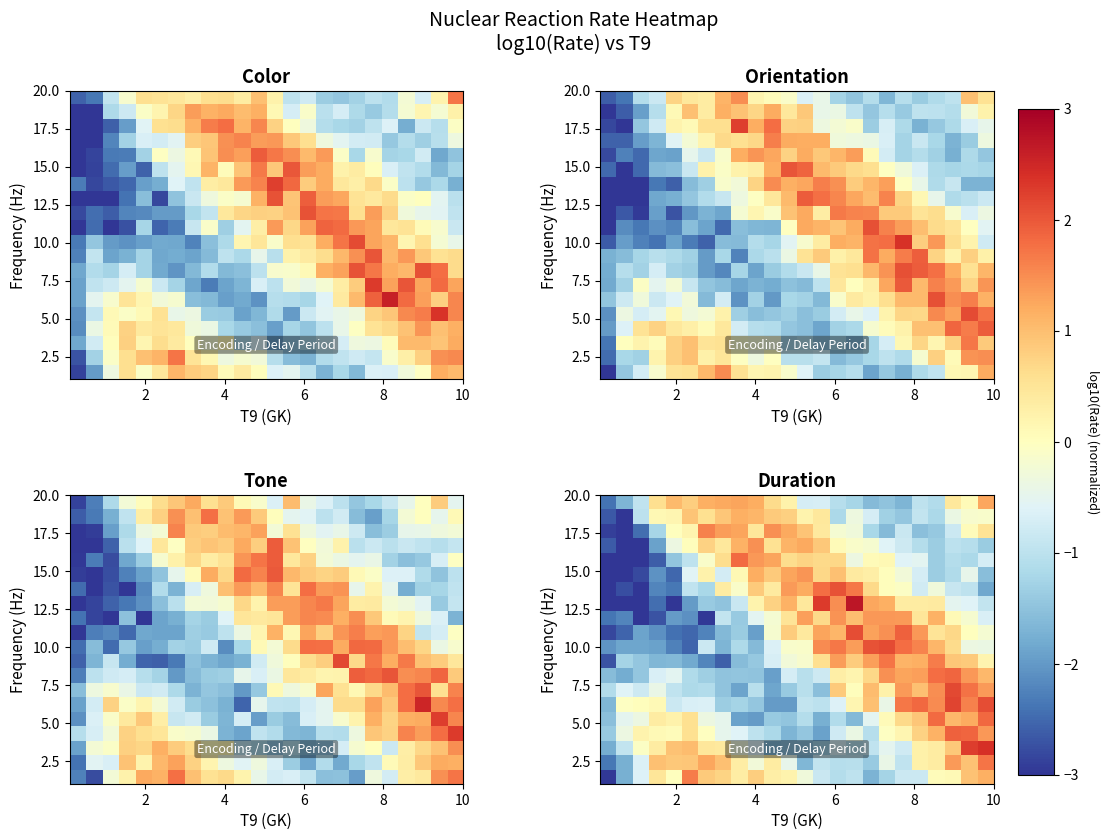

Reading left to right, list all the values displayed in this chart.

row_0: -3.0	-1.7	-0.6	0.5	0.0	1.6	0.9	0.7	0.3	0.8	0.3	0.2	-0.3	-0.9	-1.1	-1.0	-1.7	-1.3	-0.8	-0.8	0.1	0.1	1.0	1.2
row_1: -2.4	-1.7	-0.6	1.0	0.9	0.9	1.3	1.0	0.3	-0.3	0.4	-0.5	-1.7	-0.9	-1.1	-1.0	-1.4	-0.4	-0.9	0.3	0.4	1.4	1.0	1.7
row_2: -1.8	-0.9	-0.1	0.4	1.0	1.0	0.5	0.4	-0.3	-0.7	-1.6	-1.6	-1.6	-1.4	-0.8	-1.1	-1.0	-0.5	-0.8	0.3	0.4	0.9	2.3	2.4
row_3: -1.4	-0.4	0.2	0.1	0.1	0.6	-0.0	-0.5	-0.6	-1.0	-1.2	-1.7	-1.4	-1.9	-0.8	-0.4	-1.1	-0.0	0.2	0.8	1.1	1.9	1.9	1.4
row_4: -1.5	-0.5	-0.4	0.4	0.2	0.6	-0.4	-0.5	-1.9	-2.0	-1.4	-1.5	-1.1	-1.8	-1.1	-1.6	-0.5	0.1	0.7	0.9	1.8	1.1	1.2	1.8
row_5: -1.7	-0.0	0.0	0.1	-0.8	-0.7	-0.6	-1.3	-1.3	-1.5	-2.0	-2.0	-0.9	-1.0	-0.6	0.2	1.0	-0.4	1.7	1.8	1.5	2.2	1.6	2.1
row_6: -1.1	-0.6	-0.8	-0.4	-1.0	-1.2	-1.1	-1.5	-1.9	-1.0	-1.9	-1.4	-1.1	-1.5	0.8	0.0	1.0	0.3	1.4	1.0	1.5	2.1	1.7	1.4
row_7: -1.6	-1.8	-1.4	-0.7	-0.5	-1.1	-1.3	-1.5	-1.5	-1.5	-1.9	-0.7	-1.0	-0.8	0.3	0.2	0.7	1.5	1.3	1.3	1.8	1.9	1.4	1.1
row_8: -2.7	-1.3	-1.4	-1.7	-1.6	-1.8	-2.2	-2.6	-1.6	-1.4	-0.7	-0.3	-0.2	0.6	1.3	0.8	1.3	1.7	1.1	1.2	1.6	0.9	0.9	0.2
row_9: -2.0	-1.9	-1.9	-1.9	-2.3	-2.5	-0.8	-1.7	-1.2	-1.6	-0.6	-0.1	-0.1	1.5	1.7	1.4	2.0	2.1	1.8	1.6	1.1	0.7	-0.4	-0.4
row_10: -2.8	-2.5	-1.9	-2.1	-2.4	-2.5	-2.2	-1.6	-1.4	-1.9	-0.2	0.8	0.4	1.3	1.1	2.1	1.3	1.5	1.9	1.4	0.5	0.7	0.0	-0.2
row_11: -2.4	-2.2	-3.0	-2.7	-2.0	-2.1	-3.0	-0.9	-1.4	-0.5	-0.2	0.5	1.3	0.7	1.4	1.0	1.4	1.4	1.4	0.5	1.1	0.1	-0.2	-0.7
row_12: -3.0	-3.0	-3.0	-2.4	-3.0	-2.0	-1.4	-1.5	-0.9	0.2	0.8	1.1	0.4	2.3	1.5	2.7	1.3	1.2	0.4	0.4	0.4	-0.5	-0.6	-0.9
row_13: -3.0	-2.7	-3.0	-2.2	-2.3	-1.0	-1.2	0.4	-0.1	0.9	0.4	1.4	1.2	1.8	2.0	1.7	0.7	0.0	-0.1	-0.8	-0.3	-0.9	-1.0	-1.8
row_14: -3.0	-3.0	-2.8	-2.1	-2.5	-0.6	0.2	-0.7	0.1	1.2	0.9	1.3	1.4	0.7	1.0	0.4	0.3	0.0	-0.3	-0.7	-1.3	-1.1	-0.5	-1.5
row_15: -3.0	-3.0	-3.0	-2.6	-1.5	-1.0	-0.1	0.6	1.8	1.4	1.3	0.6	0.7	0.7	0.7	-0.4	0.1	0.1	-0.6	-0.5	-1.4	-1.1	-1.2	-0.7
row_16: -2.6	-3.0	-3.0	-1.9	-0.4	0.0	0.8	0.4	1.1	1.5	0.5	1.1	1.2	0.9	0.1	-0.1	-0.2	-0.6	-0.8	-1.1	-1.3	-1.0	-1.1	-1.4
row_17: -2.9	-3.0	-2.5	-1.2	0.0	0.2	1.6	1.4	1.3	0.5	1.5	1.2	0.9	0.4	-0.2	-0.3	-1.2	-1.6	-0.9	-1.5	-1.4	-0.8	0.1	0.5
row_18: -2.7	-3.0	-1.0	0.1	0.2	0.9	0.6	0.9	1.2	1.1	0.8	0.8	0.2	0.4	-1.2	-0.3	-0.7	-1.3	-1.4	-0.9	-1.2	-0.4	-0.1	-0.1
row_19: -2.4	-1.7	-0.9	0.6	1.1	0.8	1.2	1.2	1.3	1.2	0.7	0.3	-0.7	-0.7	-1.1	-1.2	-1.6	-1.5	-1.7	-1.0	-1.1	0.4	0.1	1.3